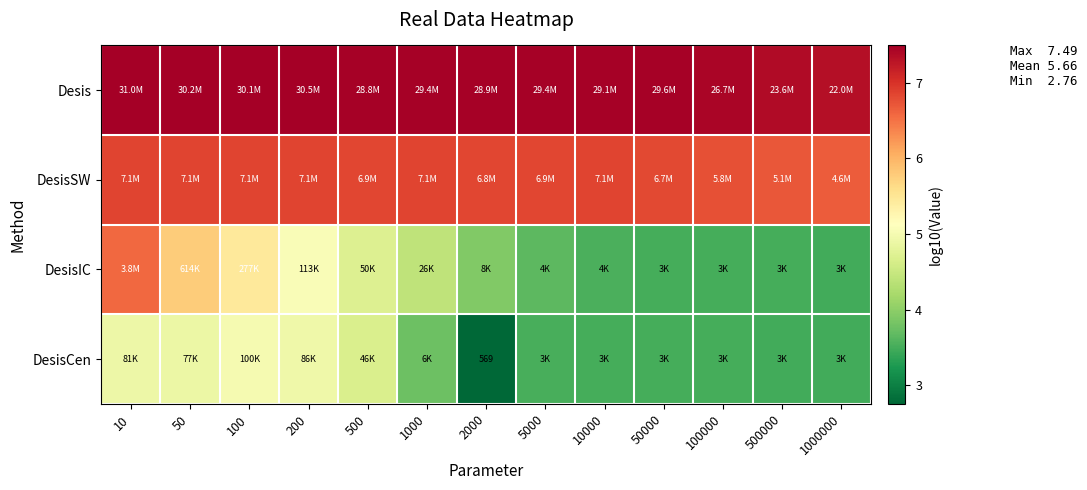

What is the highest value of the DesisIC series?

6.6